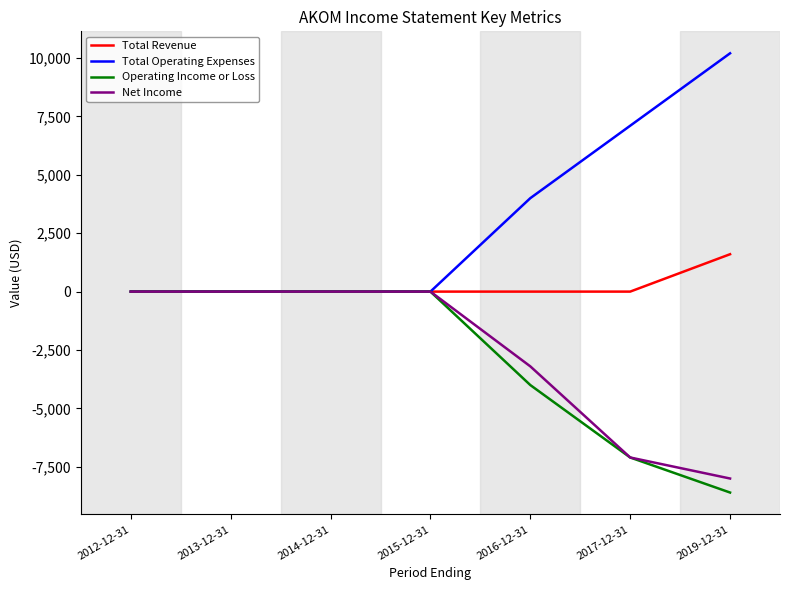

What is the average value of the Operating Income or Loss series?

-2814